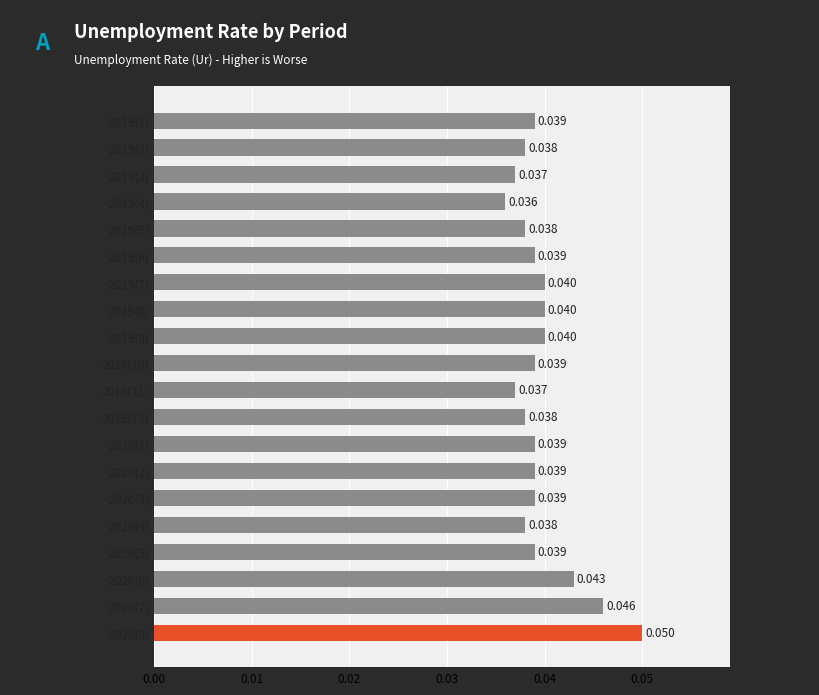

How many bars are there in total?

20